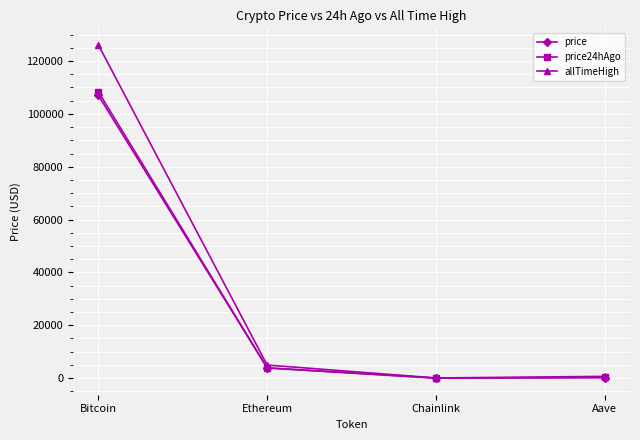

Which series has the widest spread of values?

allTimeHigh